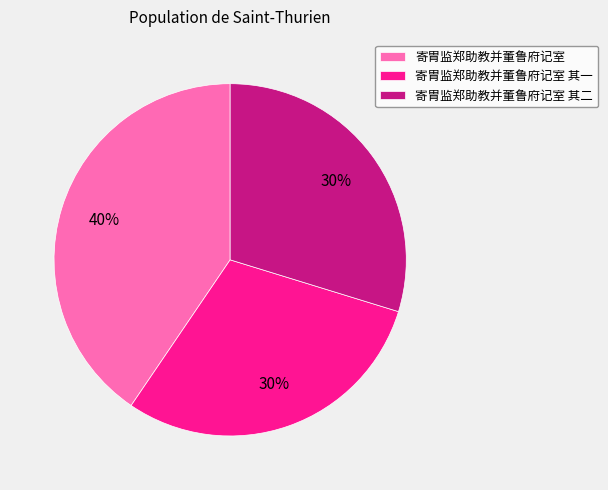

Is it true that 寄胄监郑助教并董鲁府记室 其二 is 20% of the pie?

False